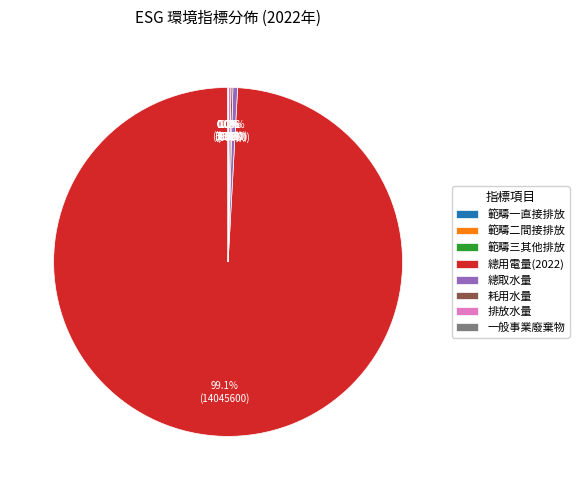

Which category has the biggest portion of the pie?

總用電量(2022)